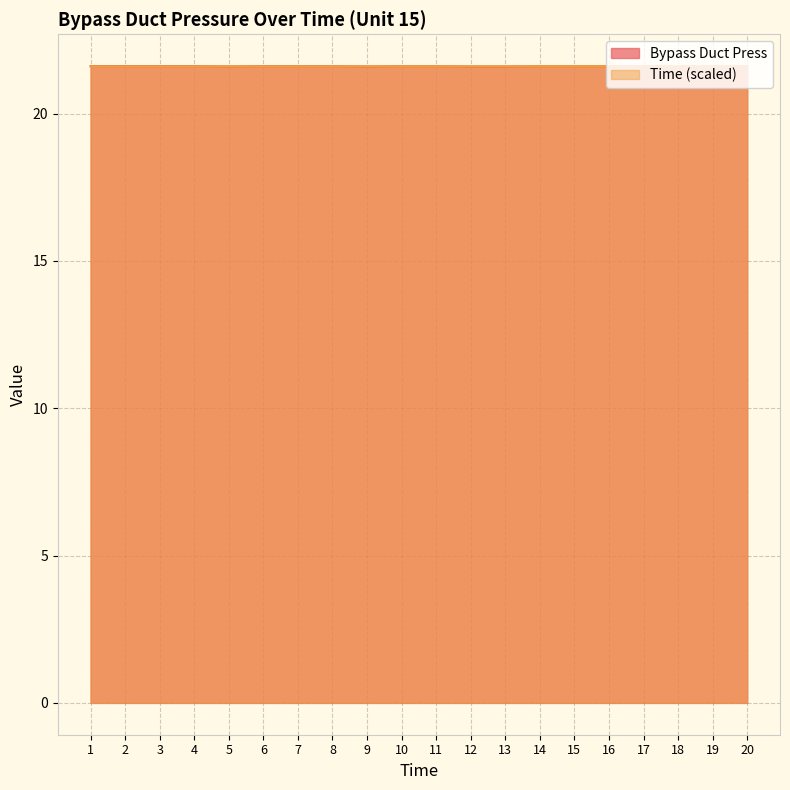

How many lines are shown in the chart?

2